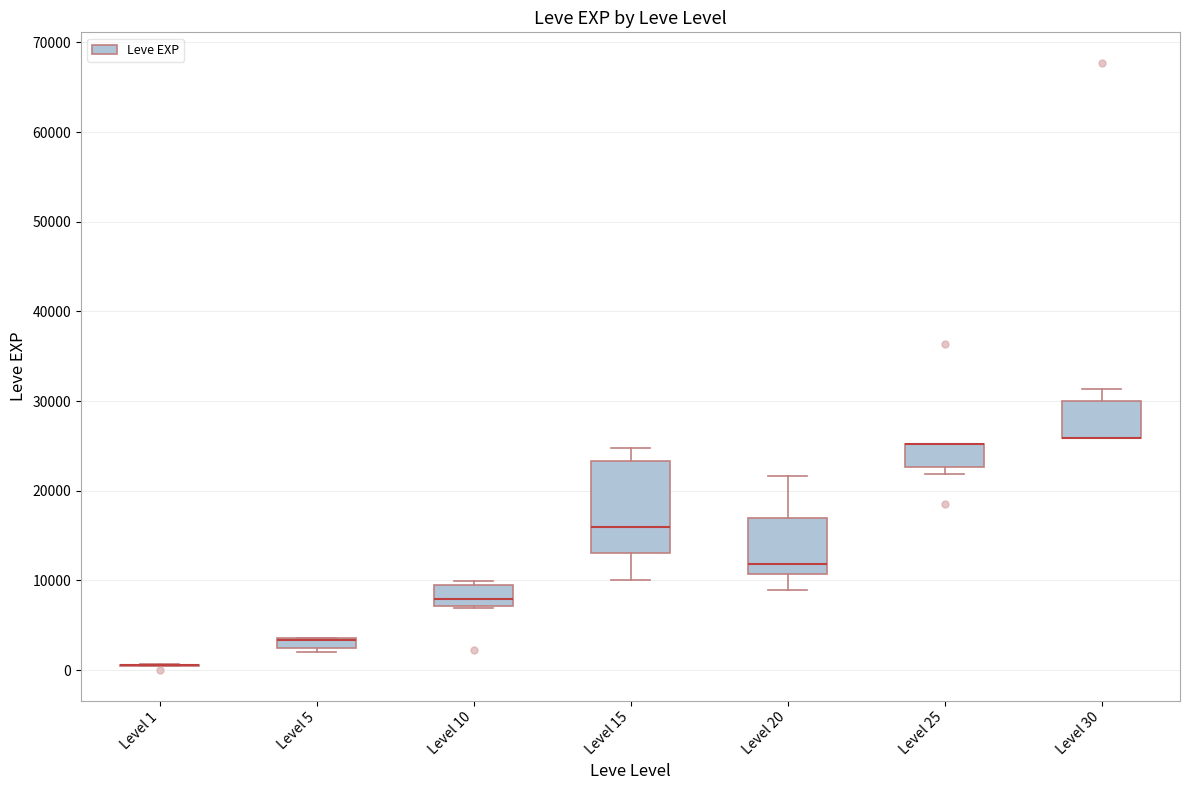

Comparing the boxes themselves (not the whiskers), which one is the tallest?

Level 15